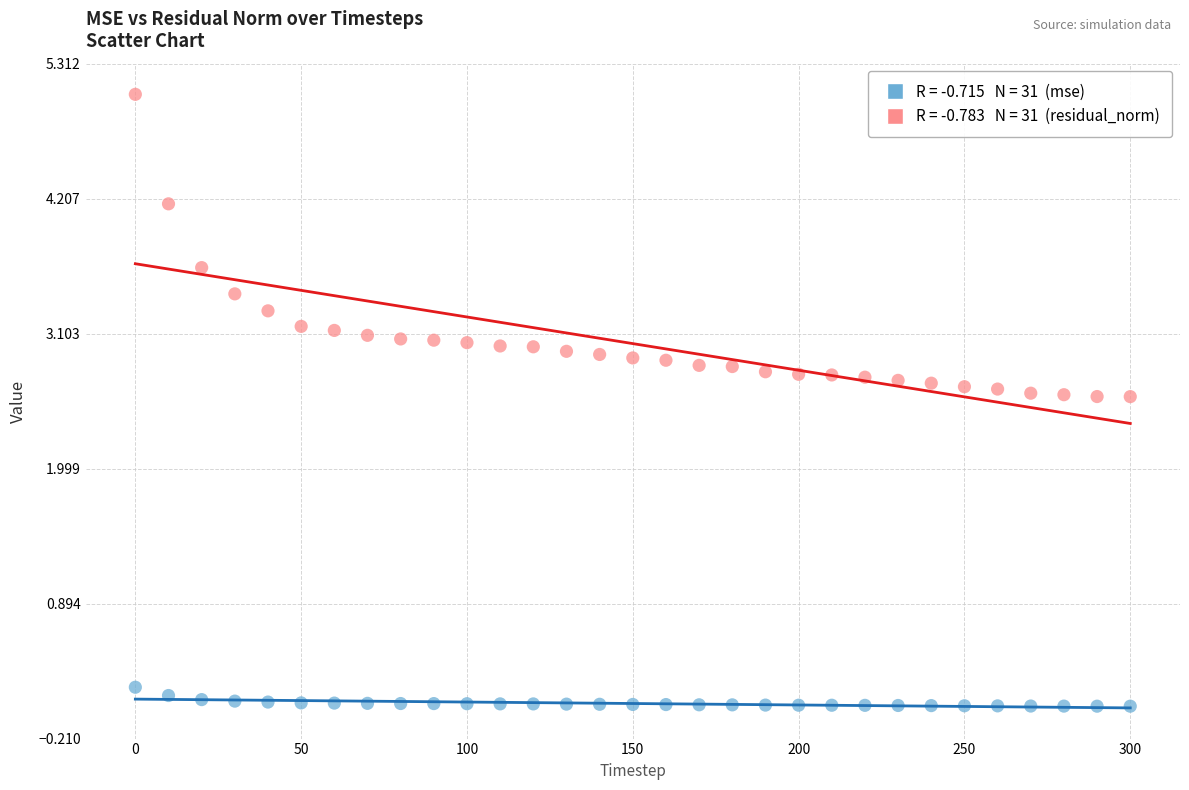

Across all data points, what is the range of X values (max minus min)?

300.0